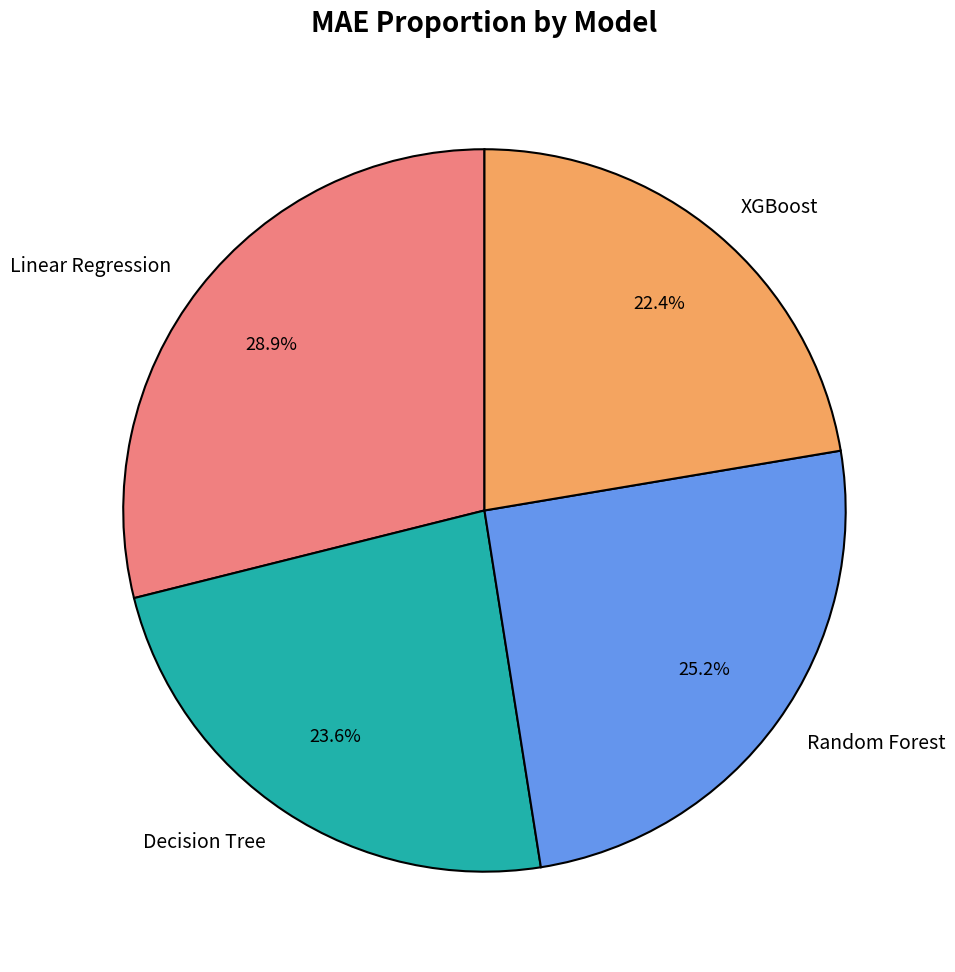

Is it true that Random Forest is 20% of the pie?

False